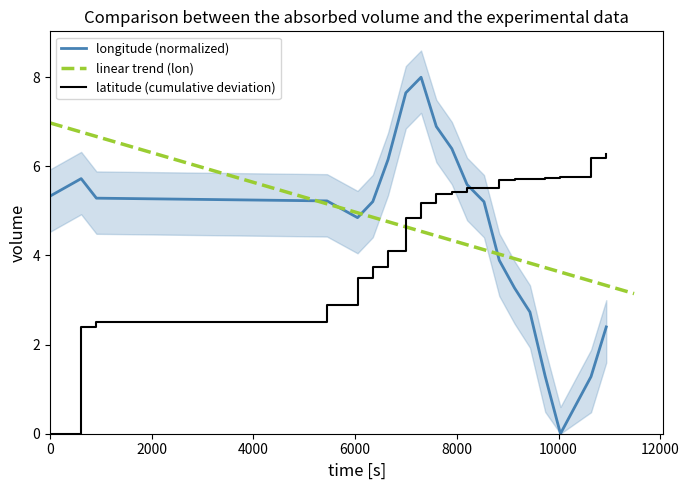

Reading left to right, what are all the values shown in this chart?

5.3	5.7	5.3	5.2	4.8	5.2	6.2	7.6	8.0	6.9	6.4	5.6	5.2	3.9	3.3	2.7	1.3	0.0	1.3	2.4